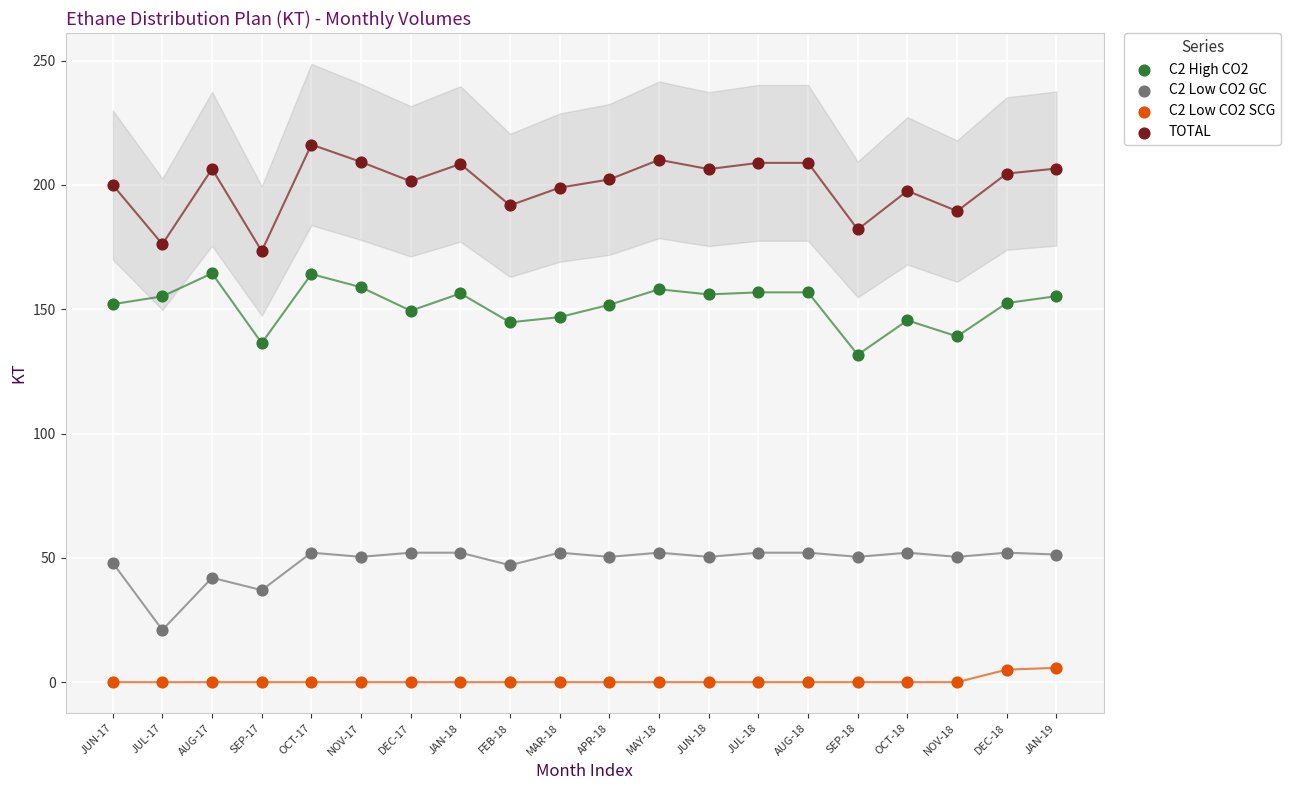

Which series contains the lowest Y value?

C2 Low CO2 SCG